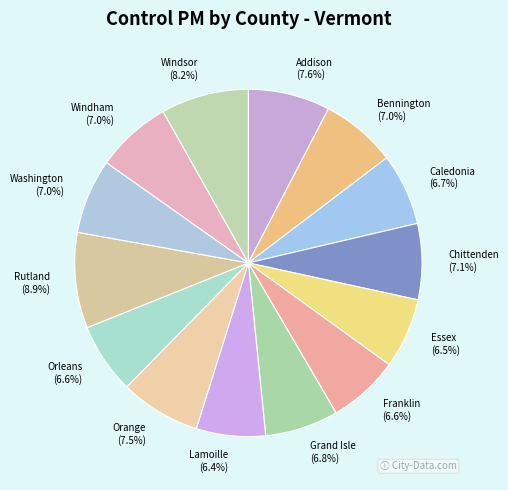

The Chittenden slice represents 14% of the pie. True or false?

False